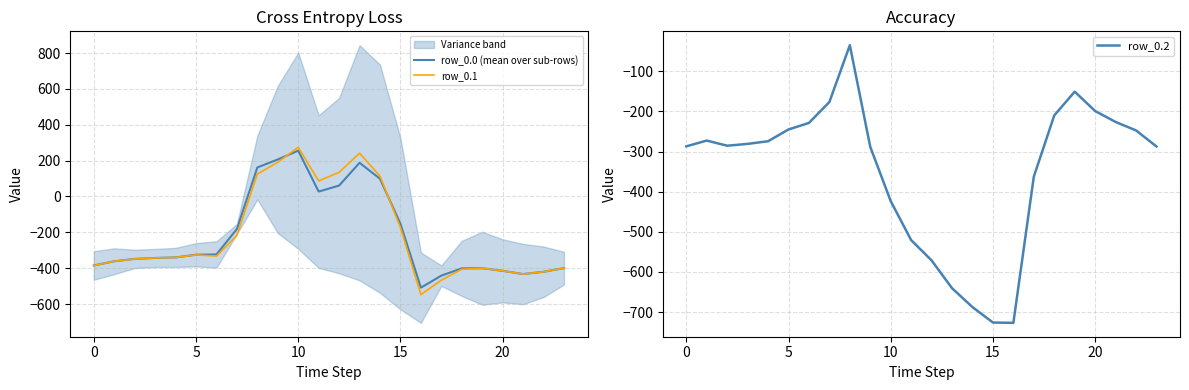

Which series ends up on top after the final intersection of row_0.1 and row_0.2?

row_0.2